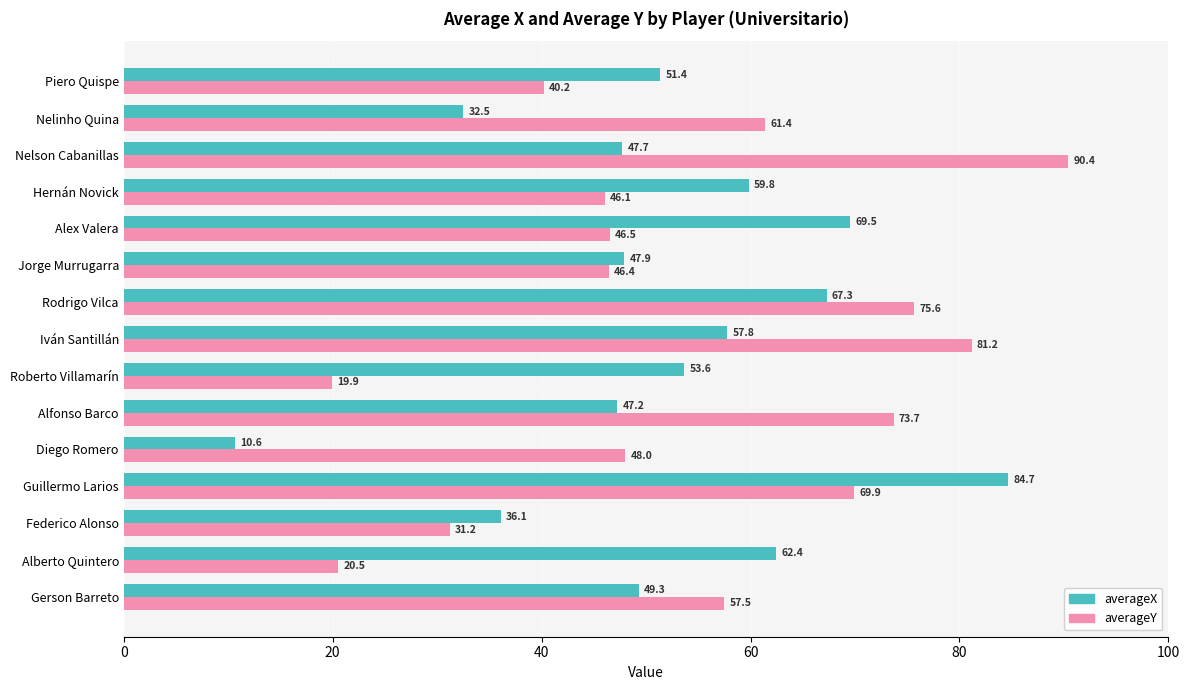

List the series in order of their overall mean, lowest first.

averageX, averageY